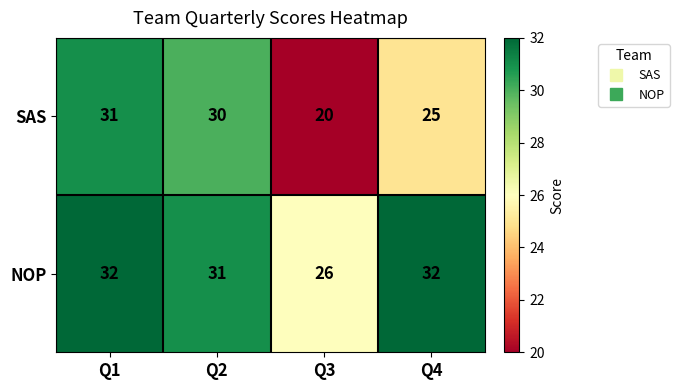

The NOP series shows 31 at Q2. True or false?

True